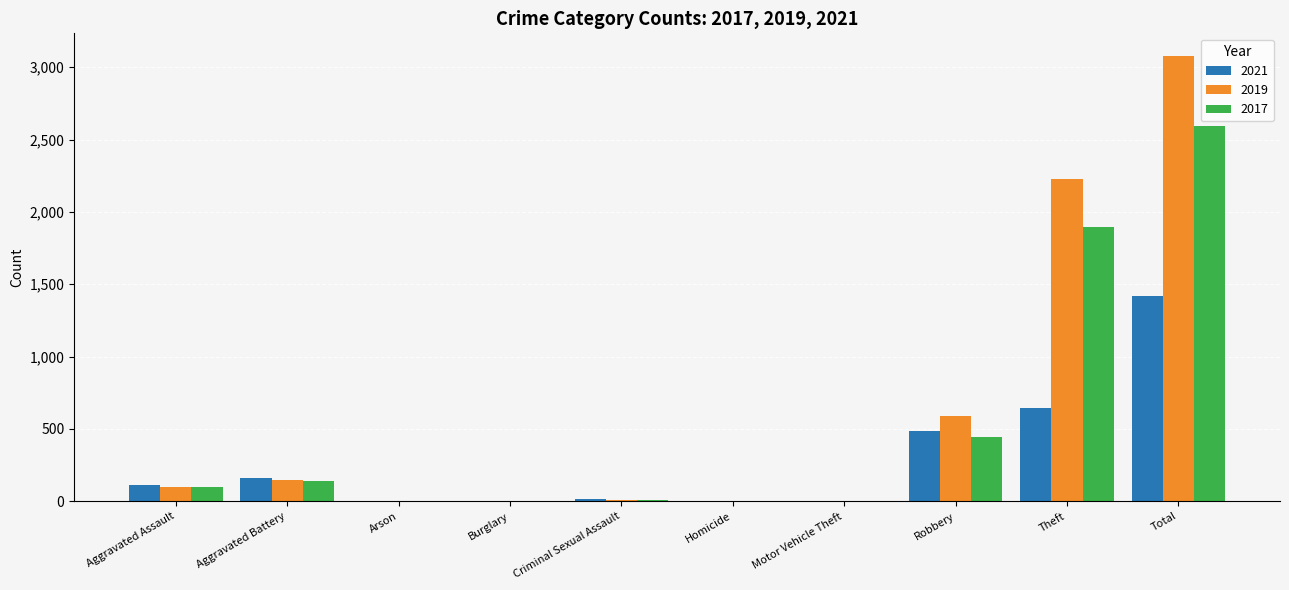

The value of 2017 at Total is 4539. True or false?

False